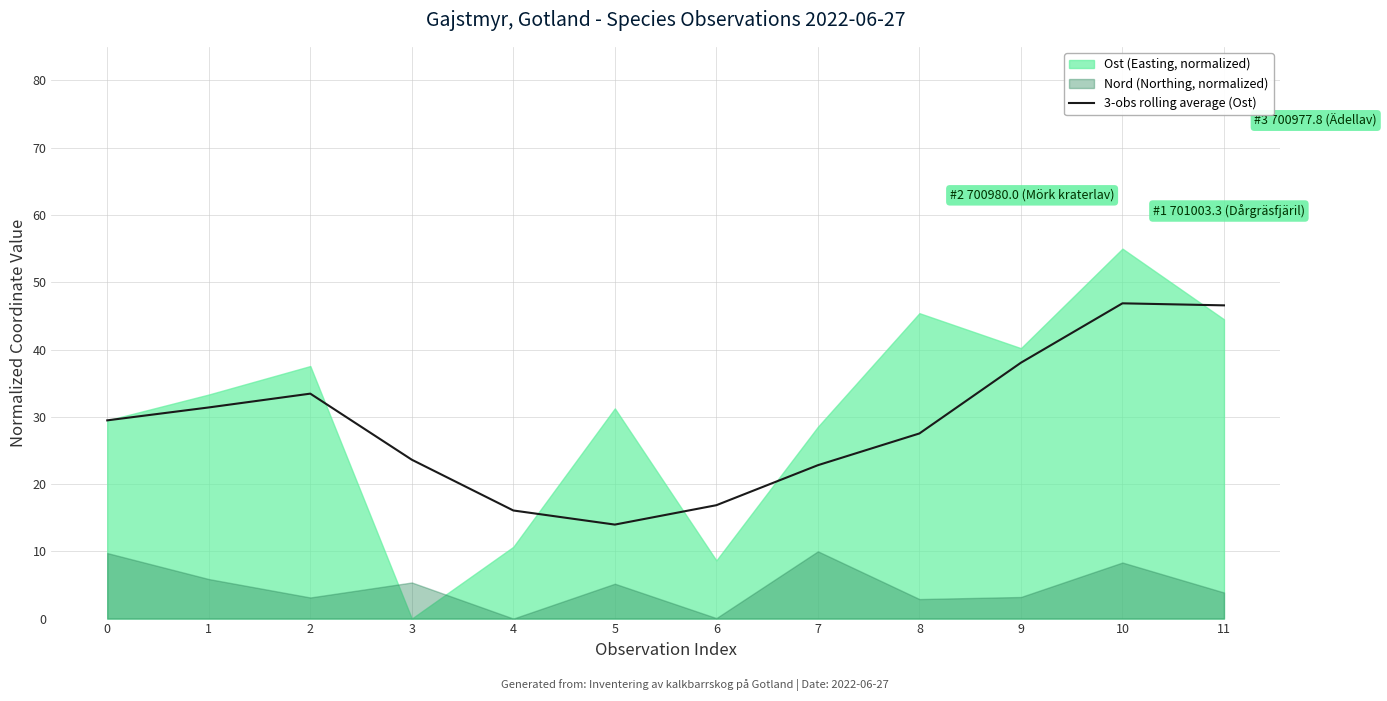

True or false: there are more than 0 points higher than both neighbors.

True